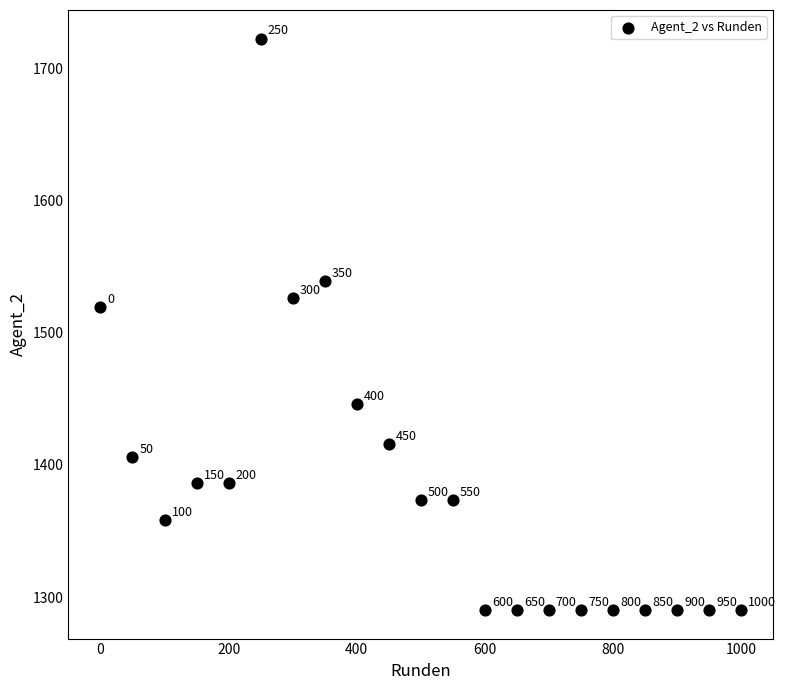

What is the range of X values (max minus min)?

1000.0